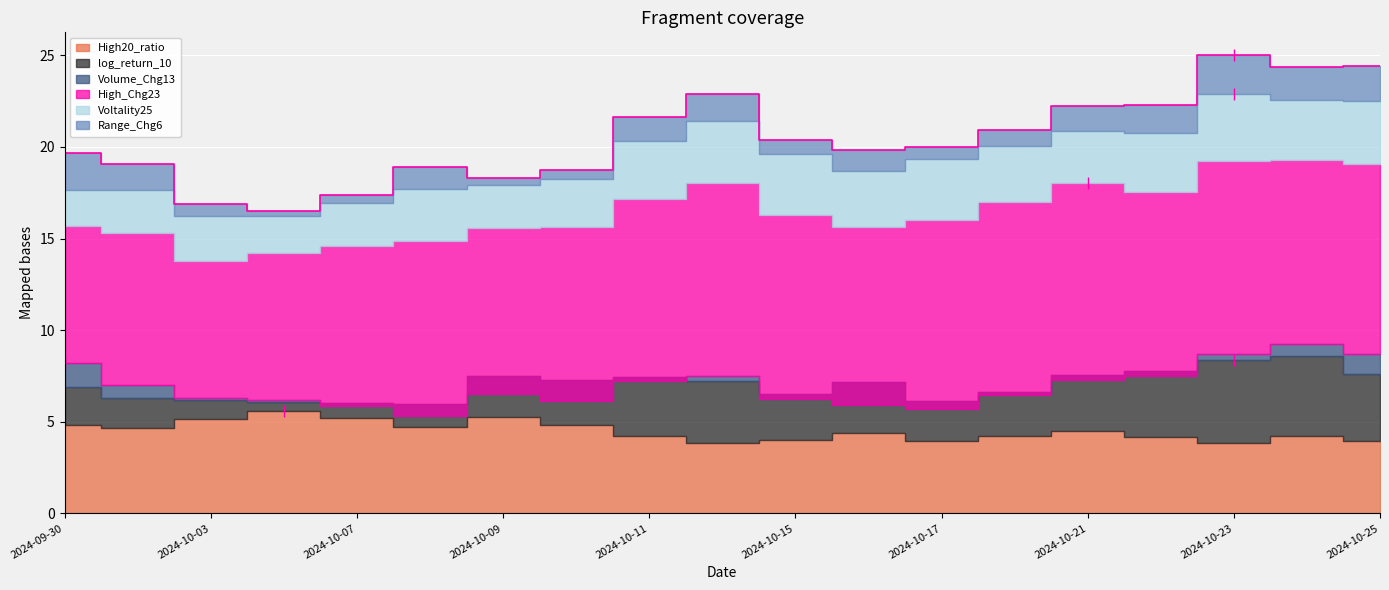

The Range_Chg6 series shows 0.2 at 2024-10-10. True or false?

False